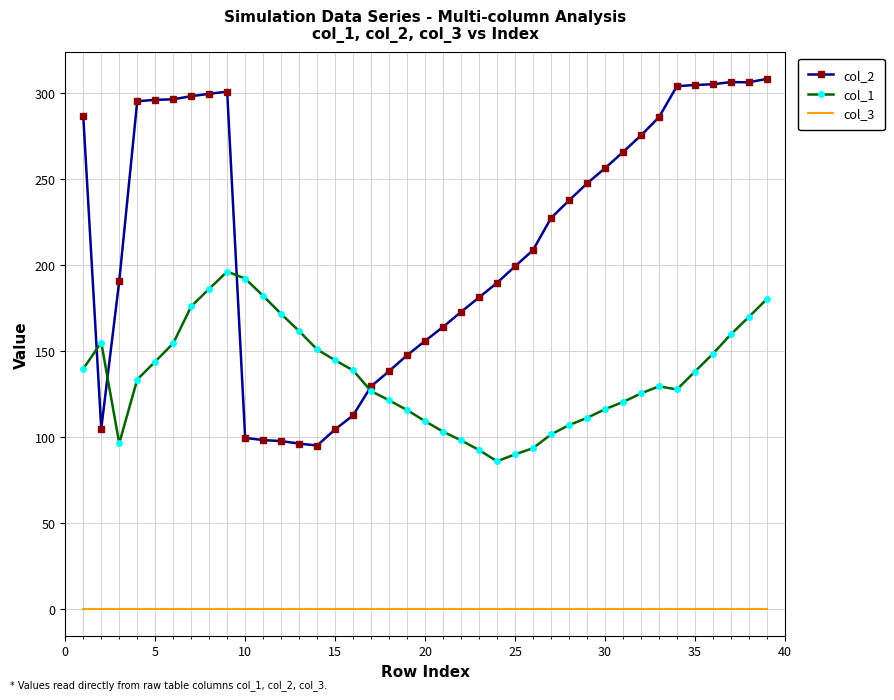

Which series has the largest total across all categories?

col_2